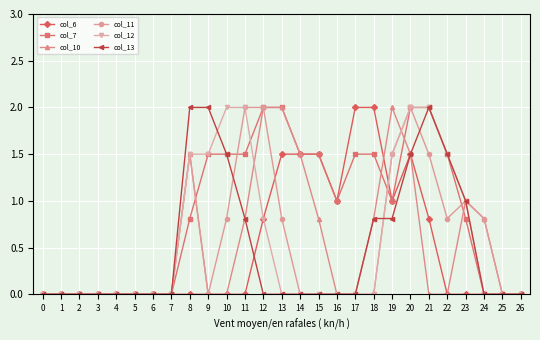

The value of col_13 at 25 is 0.0. True or false?

True